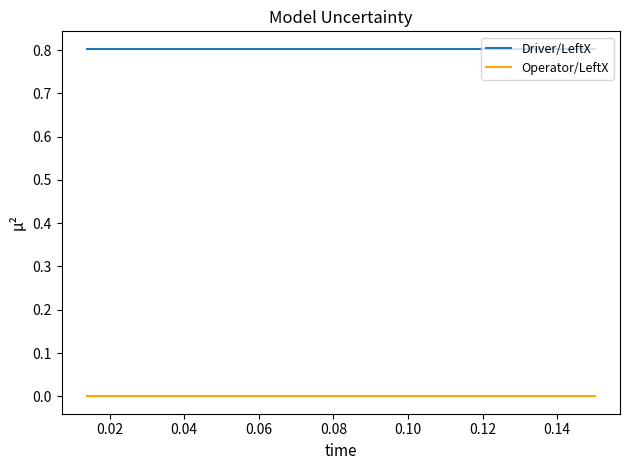

Which series has the largest total across all categories?

Driver/LeftX